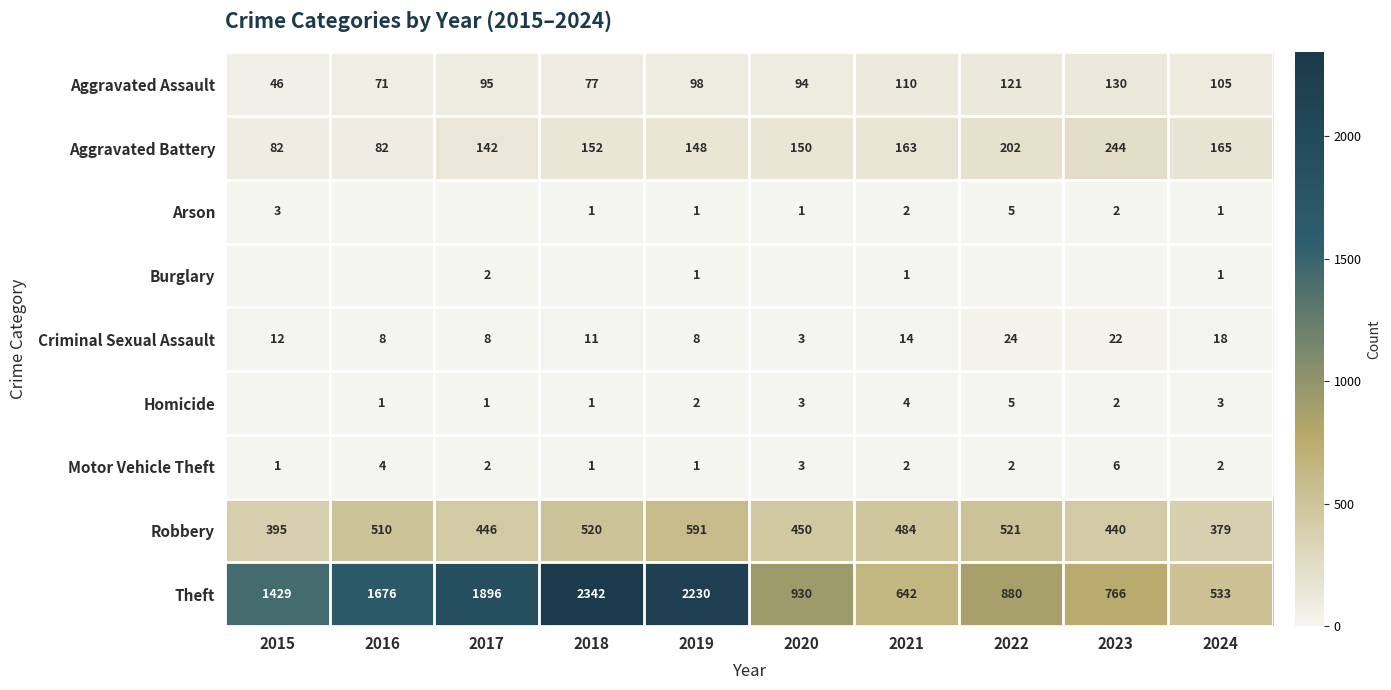

Read the Robbery value at 2024.

379